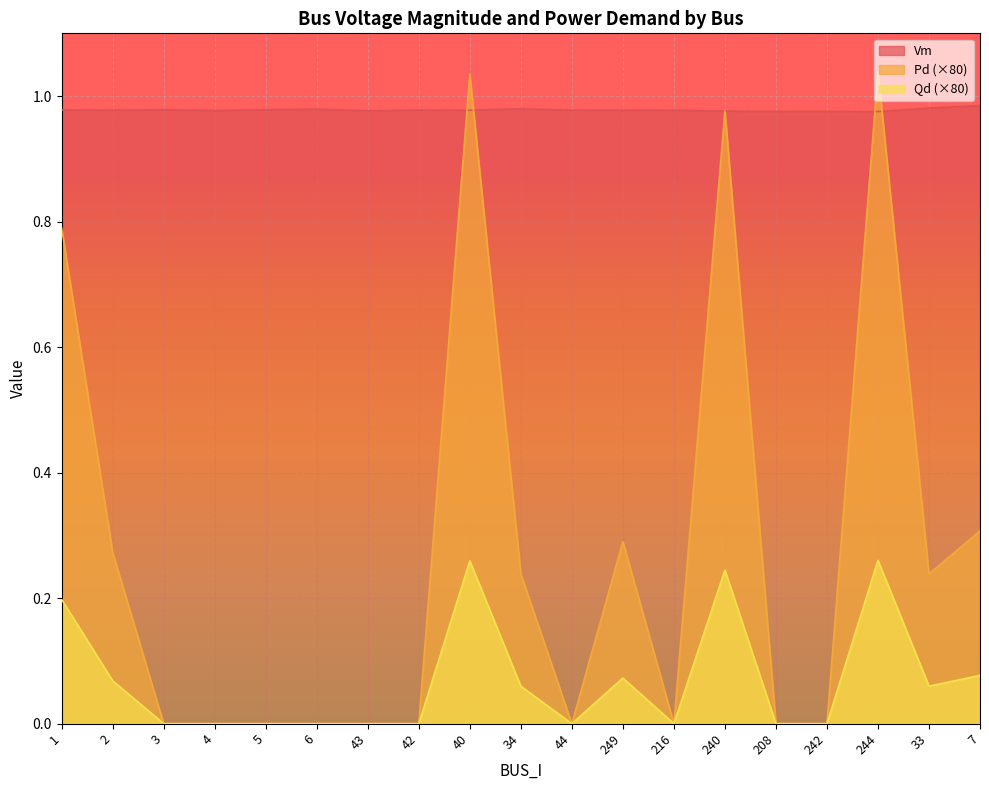

Reading left to right, transcribe all the data shown in this chart.

Vm: 1.0	1.0	1.0	1.0	1.0	1.0	1.0	1.0	1.0	1.0	1.0	1.0	1.0	1.0	1.0	1.0	1.0	1.0	1.0
Pd: 0.8	0.3	0.0	0.0	0.0	0.0	0.0	0.0	1.0	0.2	0.0	0.3	0.0	1.0	0.0	0.0	1.0	0.2	0.3
Qd: 0.2	0.1	0.0	0.0	0.0	0.0	0.0	0.0	0.3	0.1	0.0	0.1	0.0	0.2	0.0	0.0	0.3	0.1	0.1